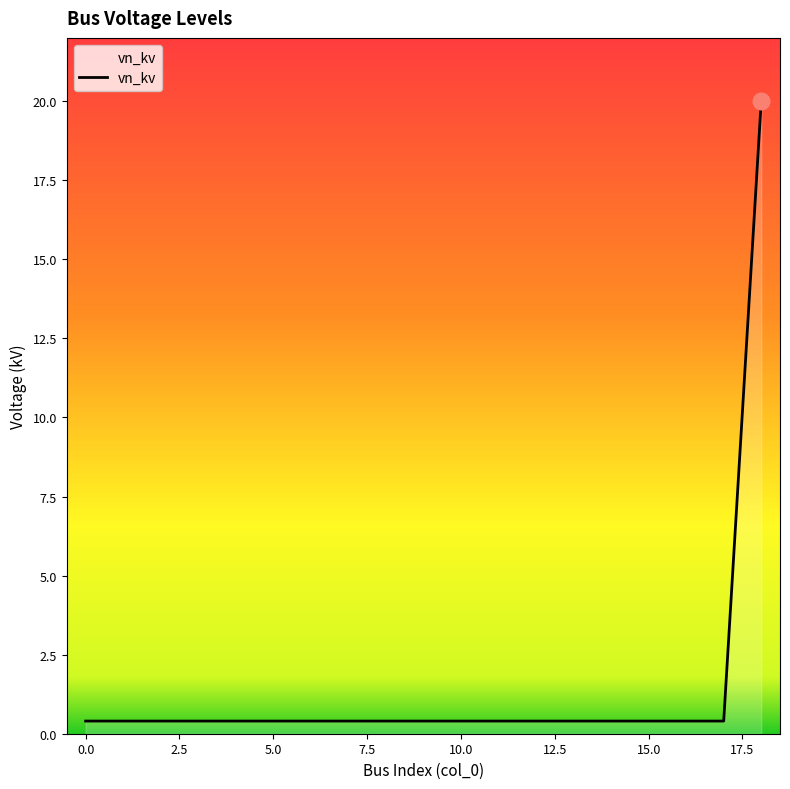

What is the maximum value shown in the chart?

20.0